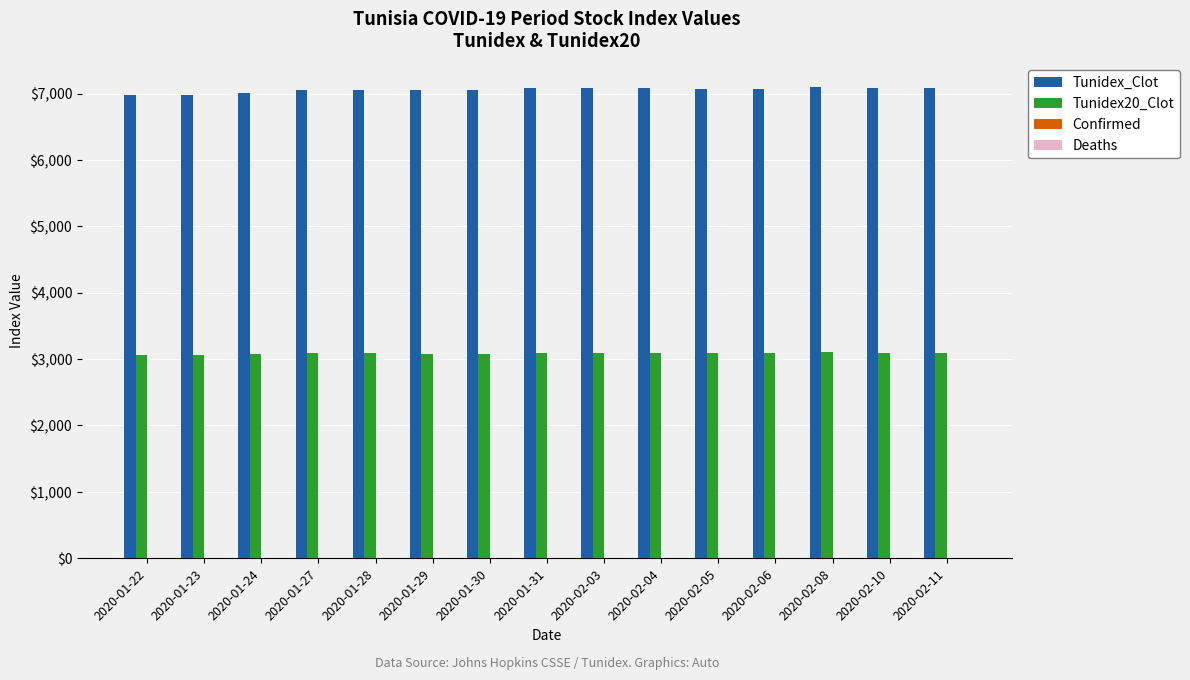

What is the value of the Tunidex20_Clot bar at the 5th from the left?

3088.6